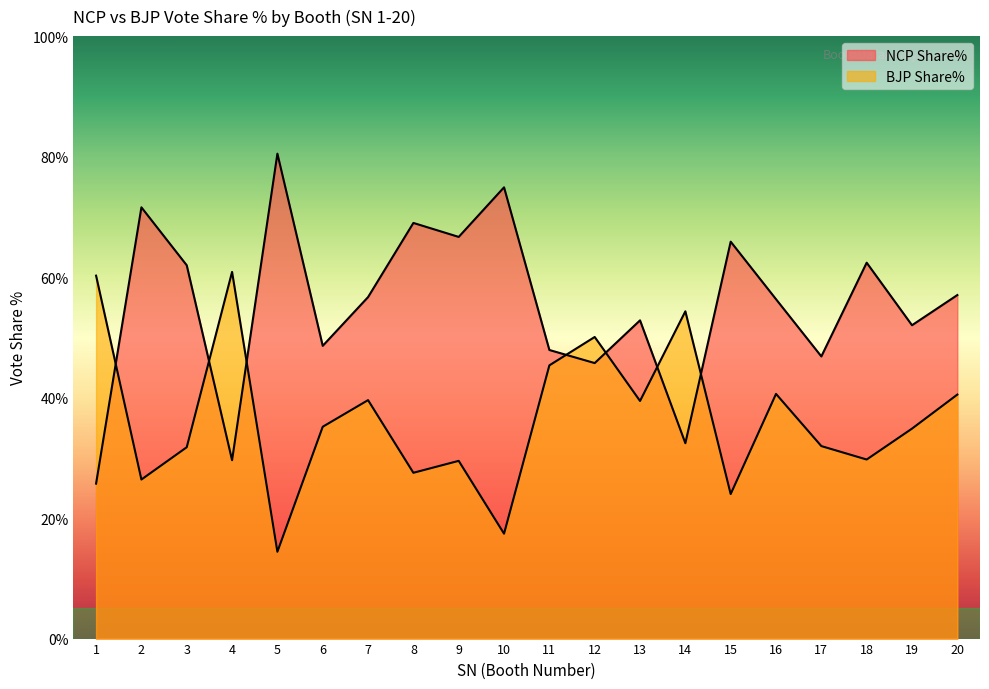

List the series in order of their peak value, lowest first.

BJP Share%, NCP Share%